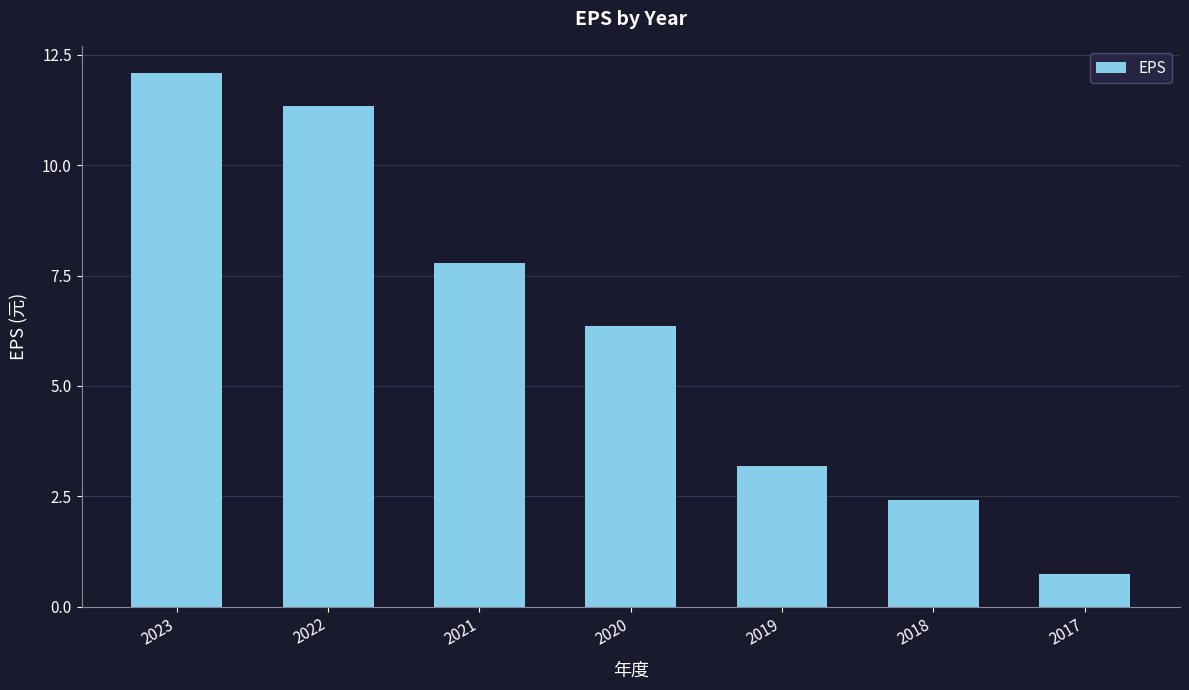

Rank the categories by value from lowest to highest.

2017, 2018, 2019, 2020, 2021, 2022, 2023